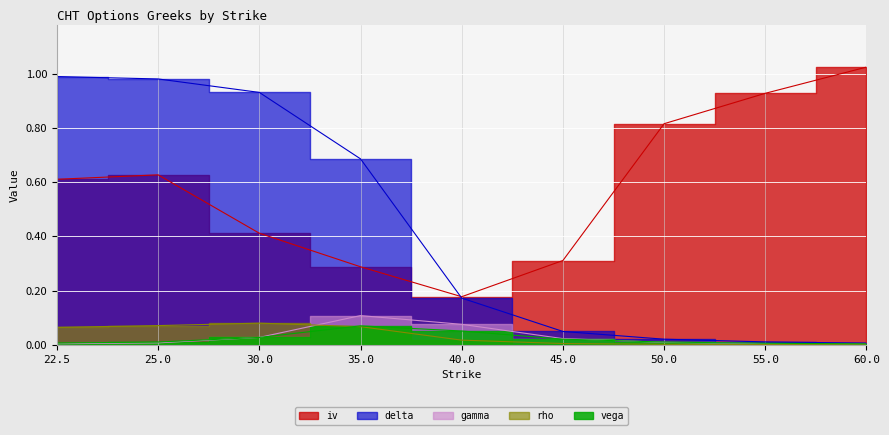

At which category is the sum across all series the highest?

25.0